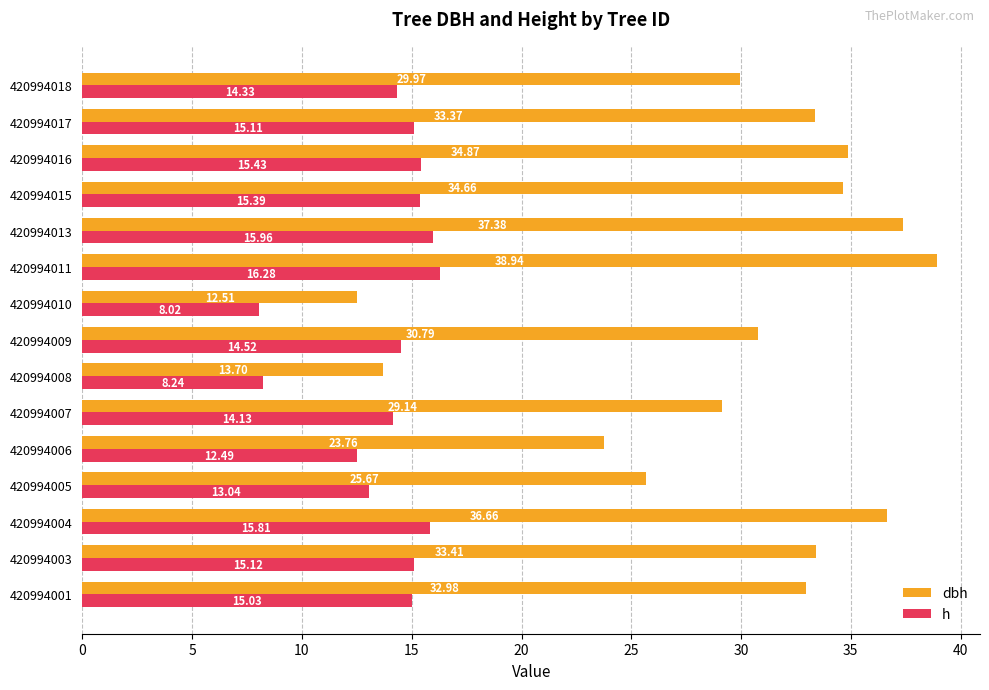

At 420994018, list the series in order from smallest to largest.

h, dbh